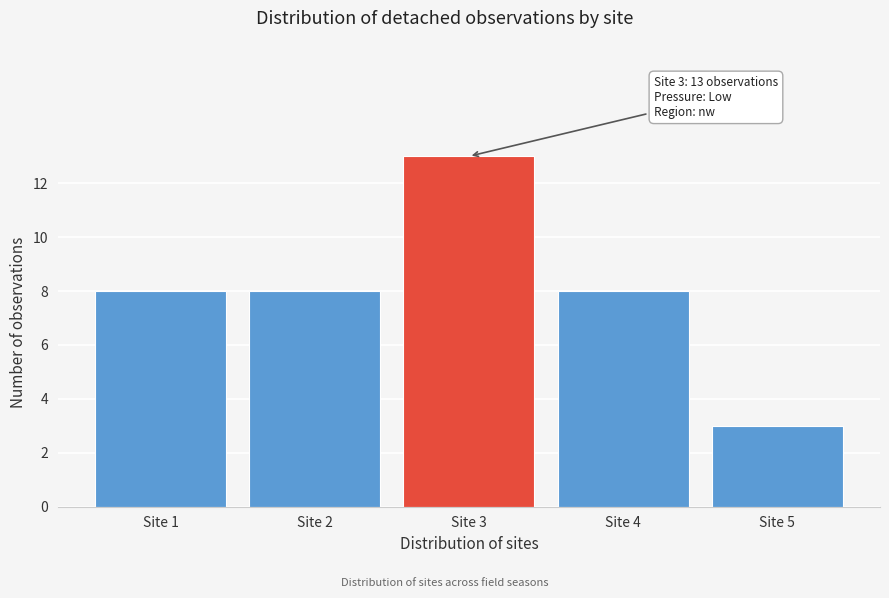

Reading left to right, transcribe all the data shown in this chart.

Site 1=8	Site 2=8	Site 3=13	Site 4=8	Site 5=3